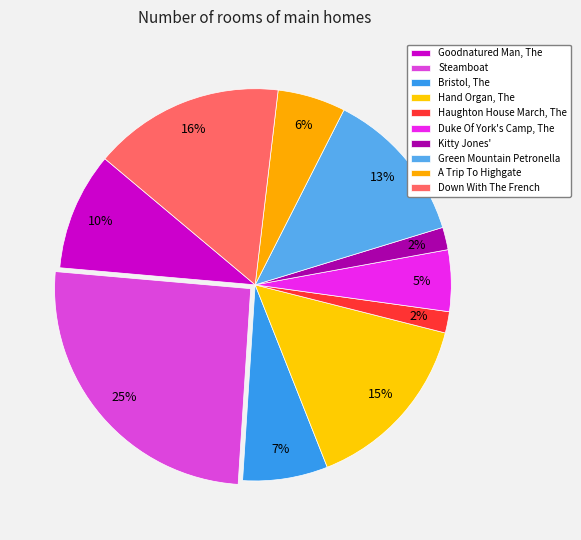

To the nearest percent, what is the average slice percentage?

10%